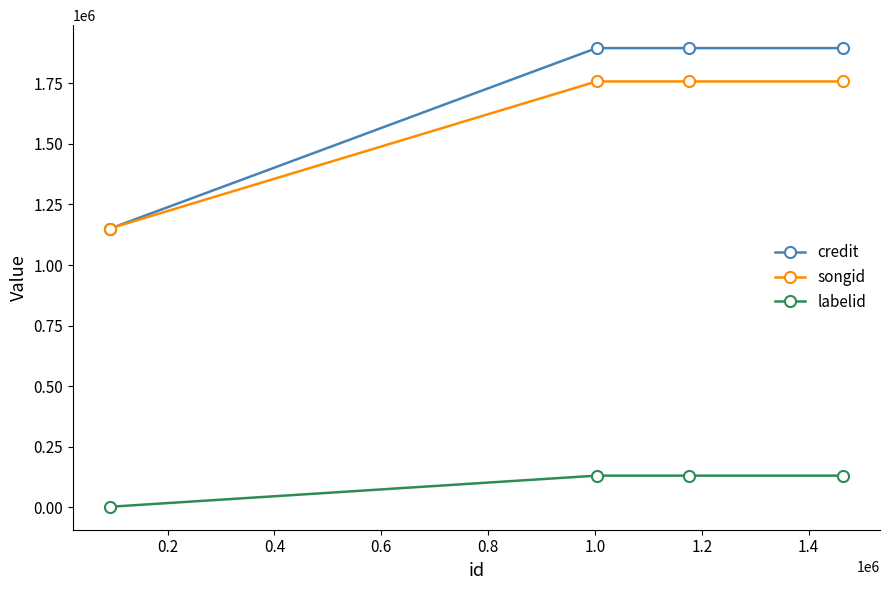

True or false: labelid has more than 1 points higher than both neighbors.

False